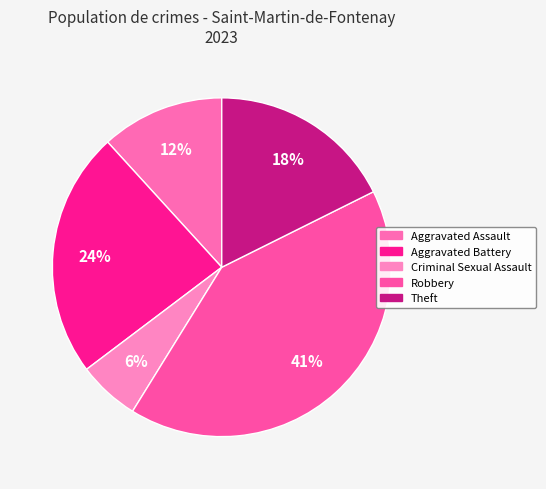

Rank the categories by value from lowest to highest.

Criminal Sexual Assault, Aggravated Assault, Theft, Aggravated Battery, Robbery